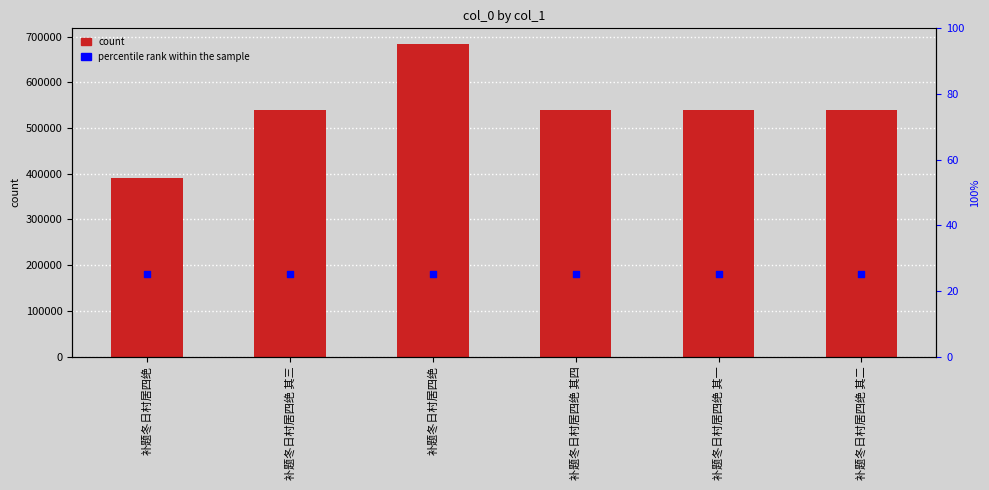

What is the total value across all series at 补题冬日村居四绝 其四?

540371